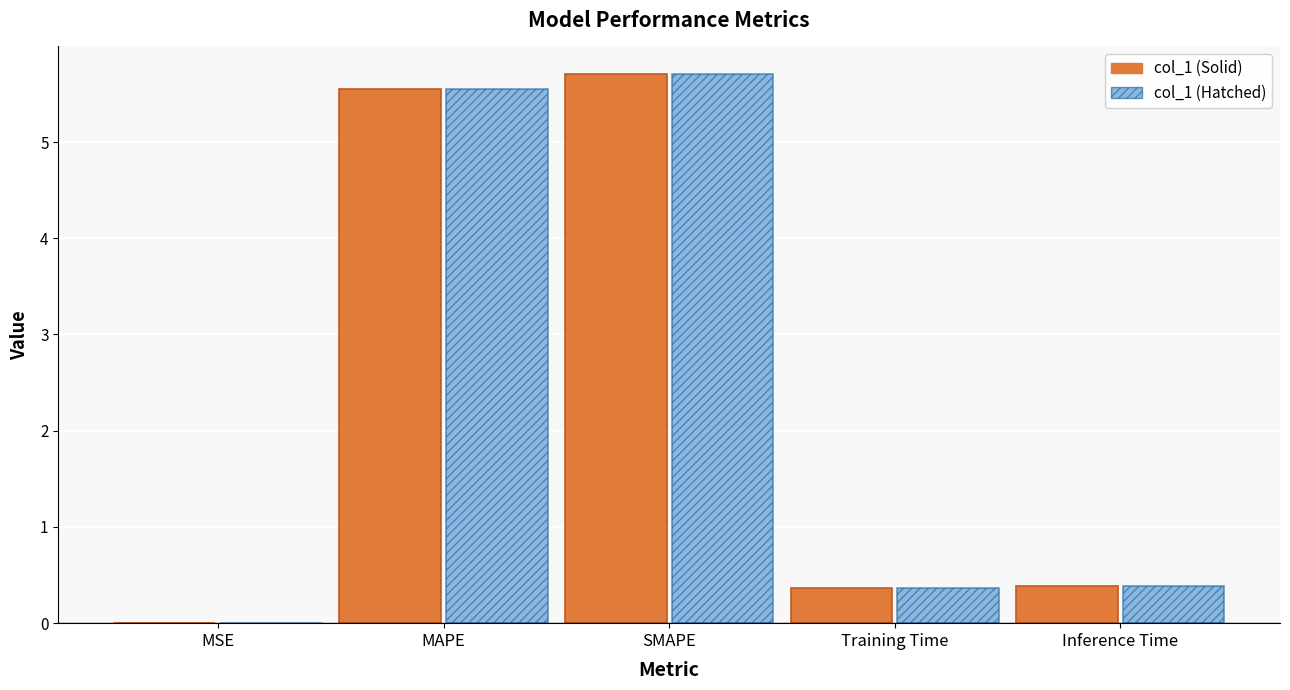

Is it true that col_1 (Solid) equals 10.2 at SMAPE?

False